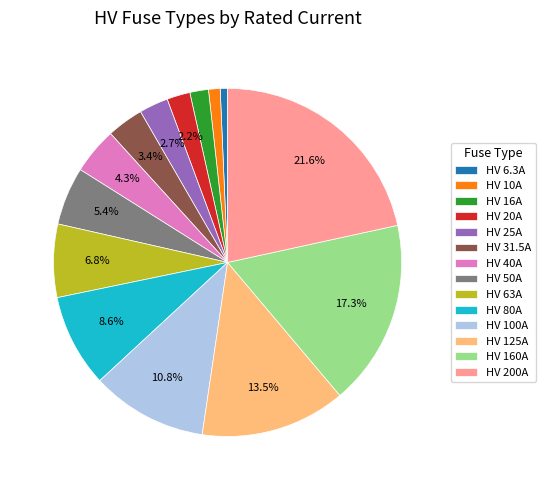

What percentage is NOT represented by HV 80A?

91.4%